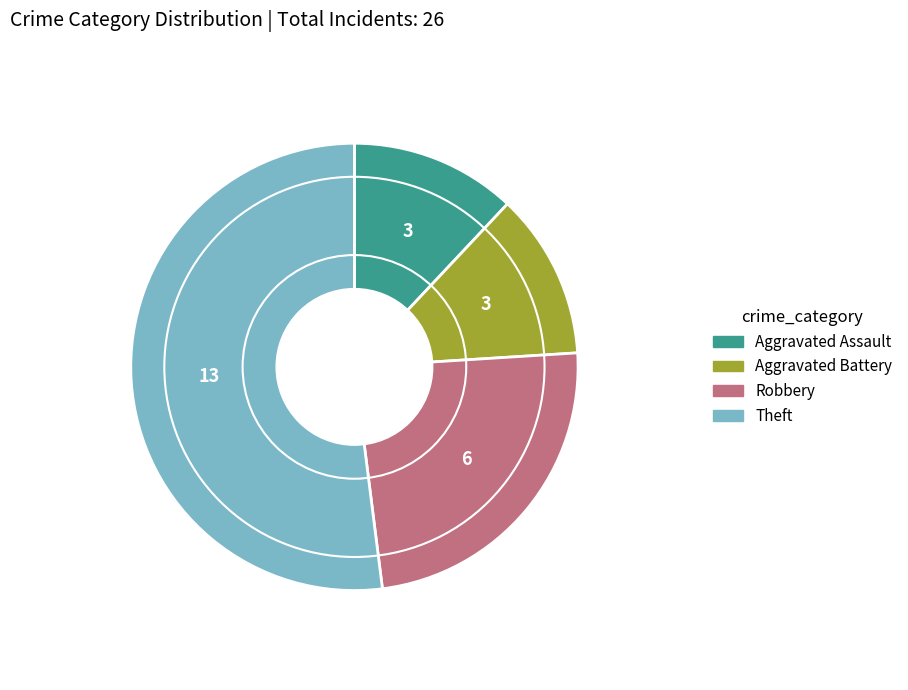

Does any single category account for the majority?

Yes